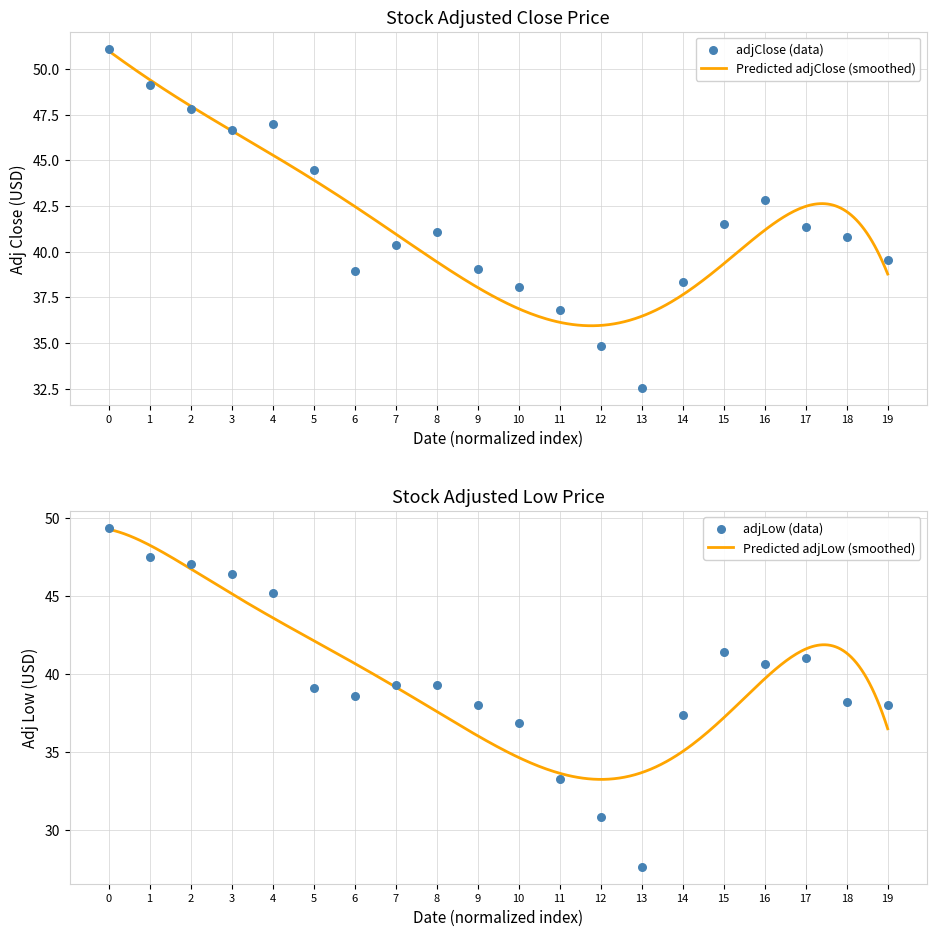

Which series has the largest Y range (max minus min)?

adjLow